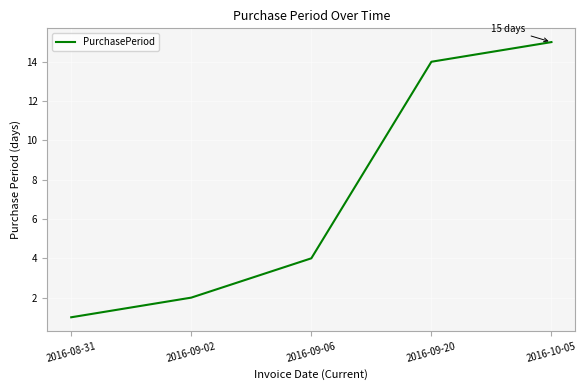

At which label is the value closest to 8?

2016-09-06